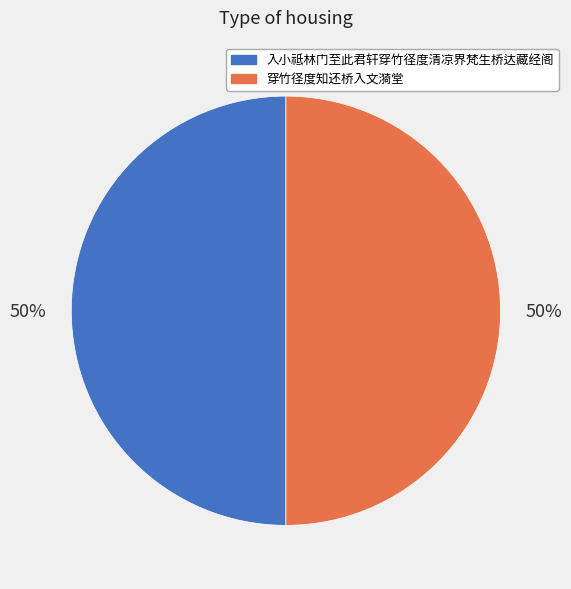

What is the ratio of the value at 入小祗林门至此君轩穿竹径度清凉界梵生桥达藏经阁 to the value at 穿竹径度知还桥入文漪堂?

1.0